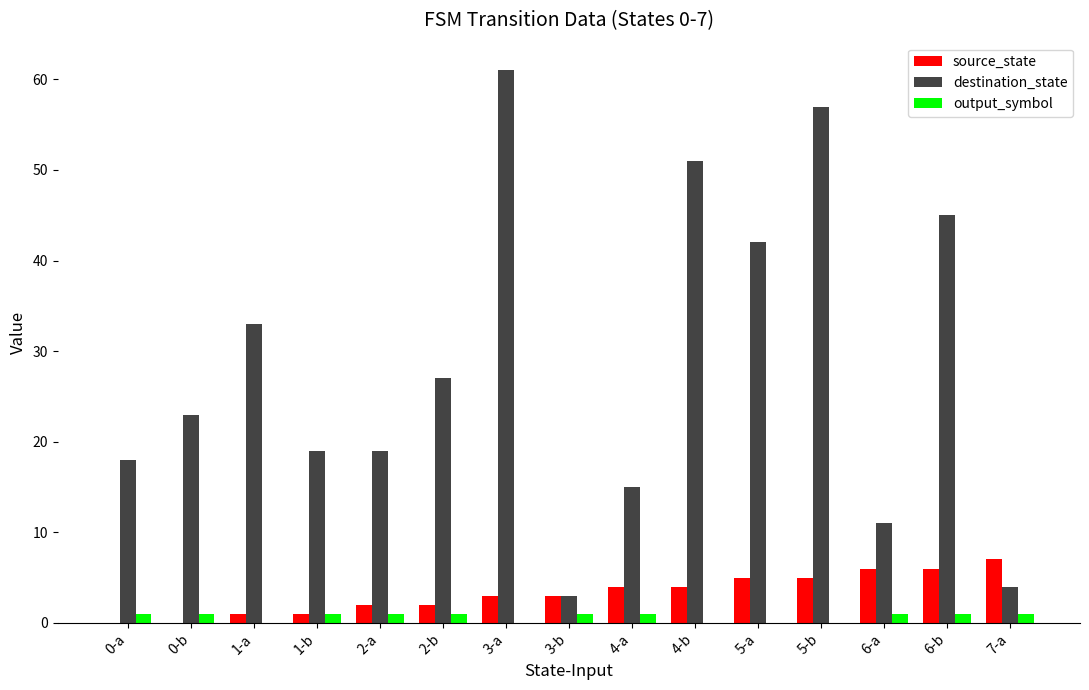

At which label does destination_state reach its peak?

3-a